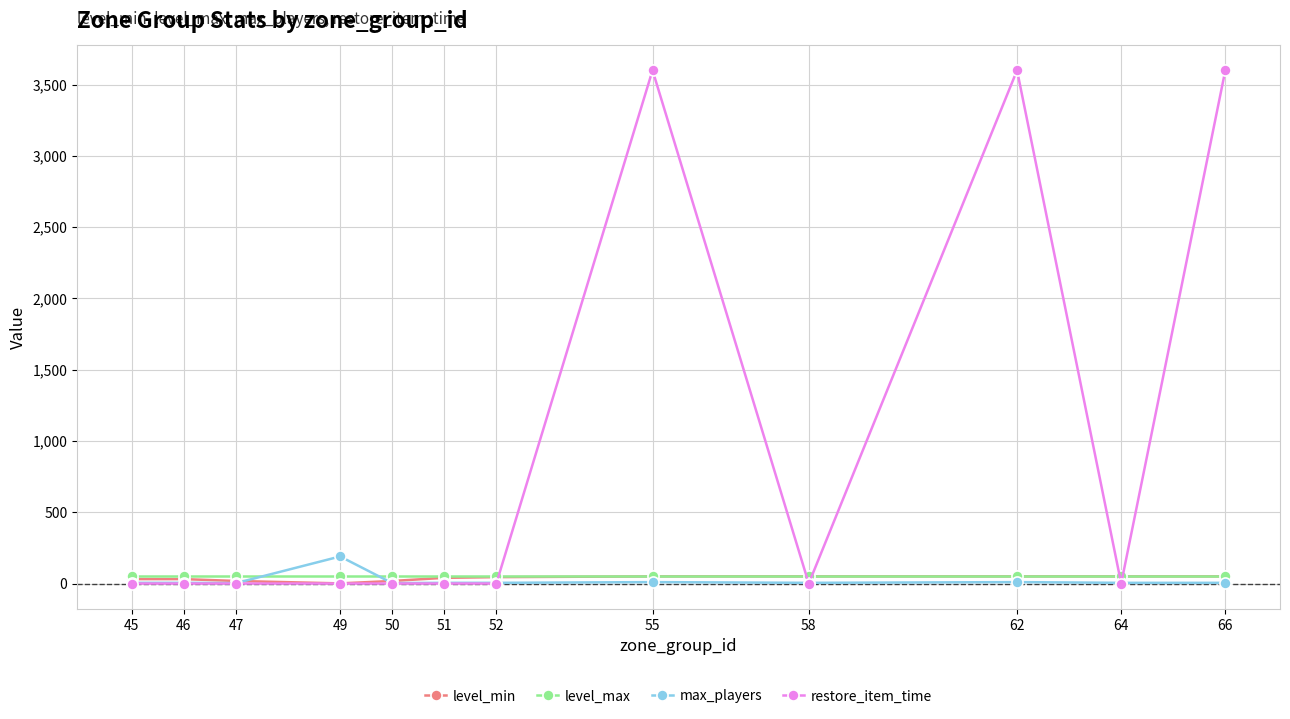

How many lines are shown in the chart?

4